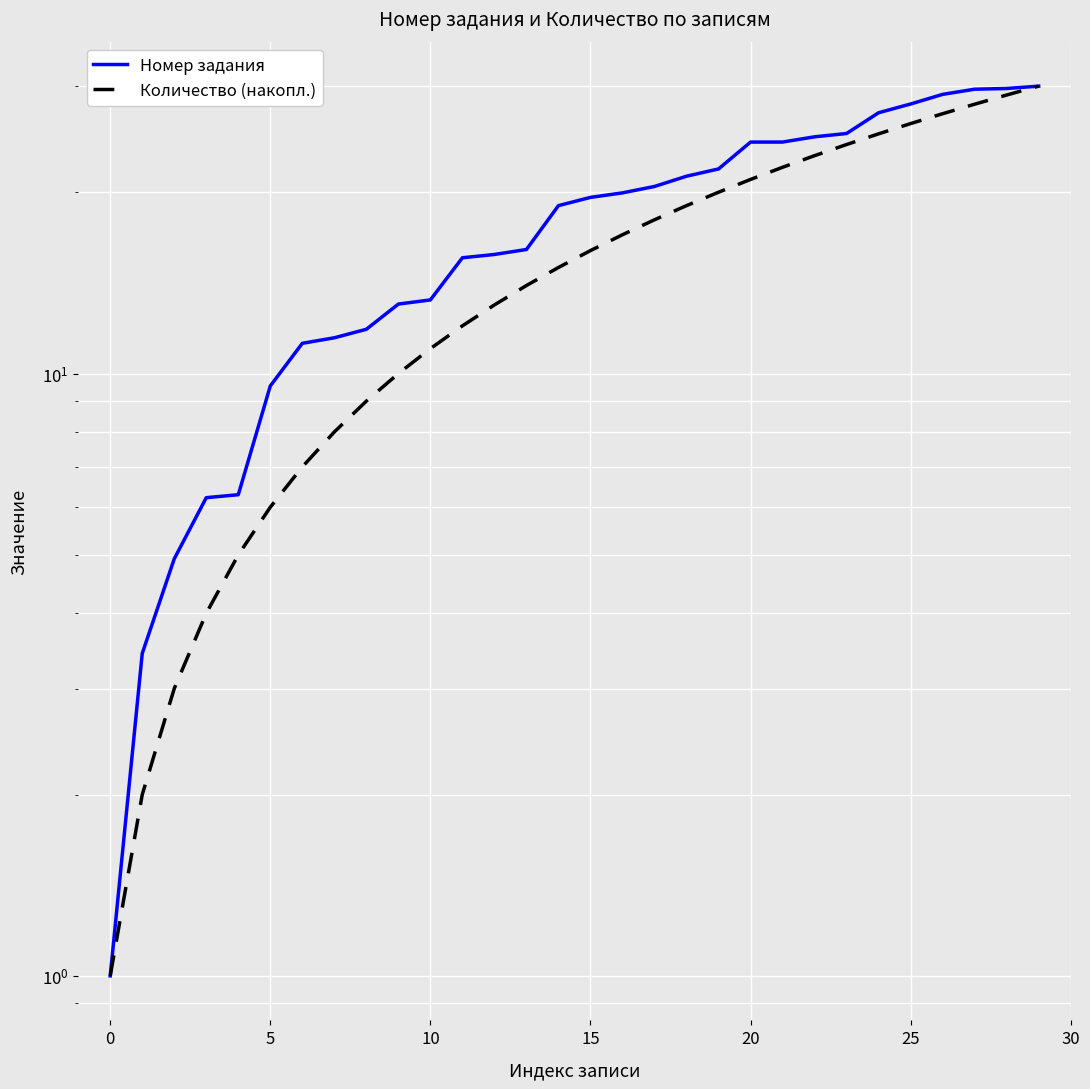

Which series changed the most between 8 and 19?

Количество (накопл.)